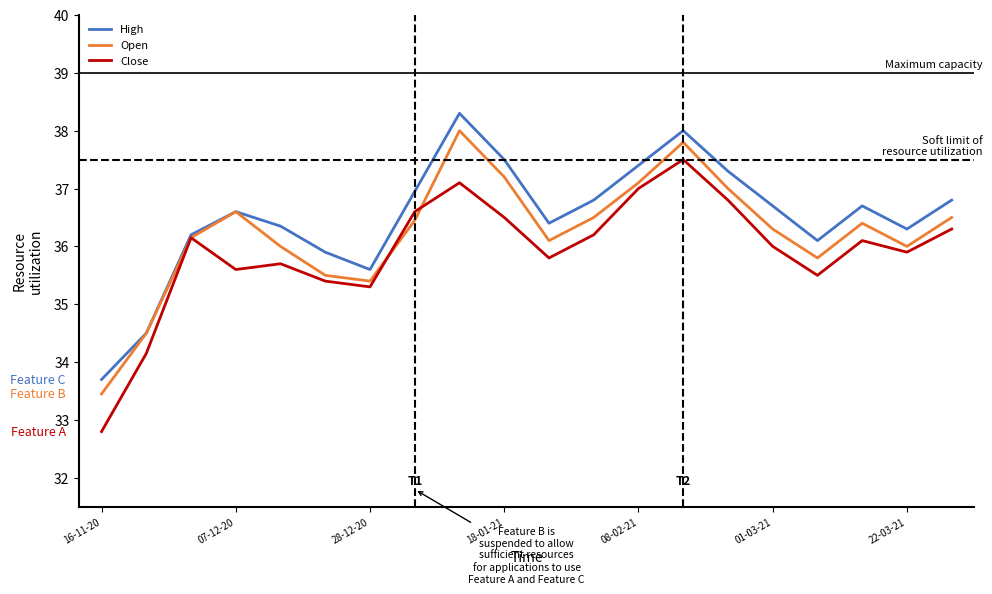

True or false: Close has more than 1 interior local peaks.

True